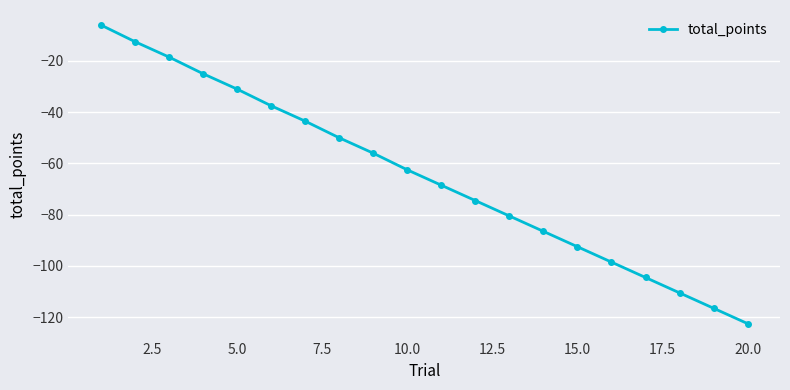

What is the value of the 2nd point from the left?

-12.5